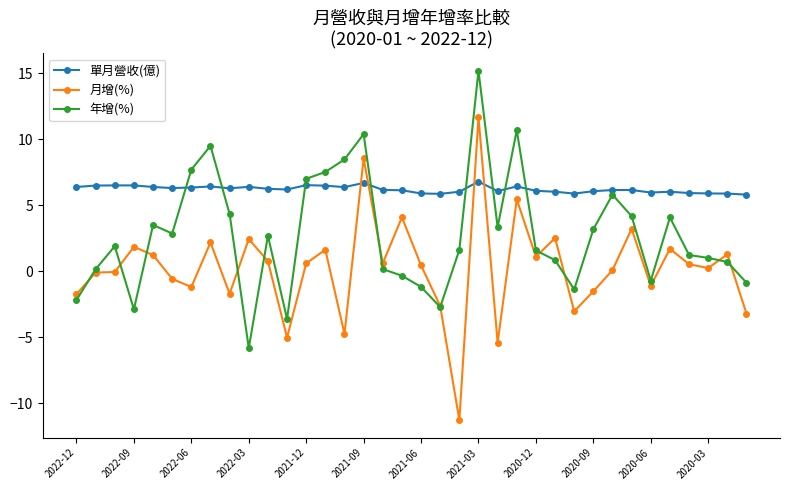

What is the value of the 單月營收(億) point at the 31st from the left?

6.0